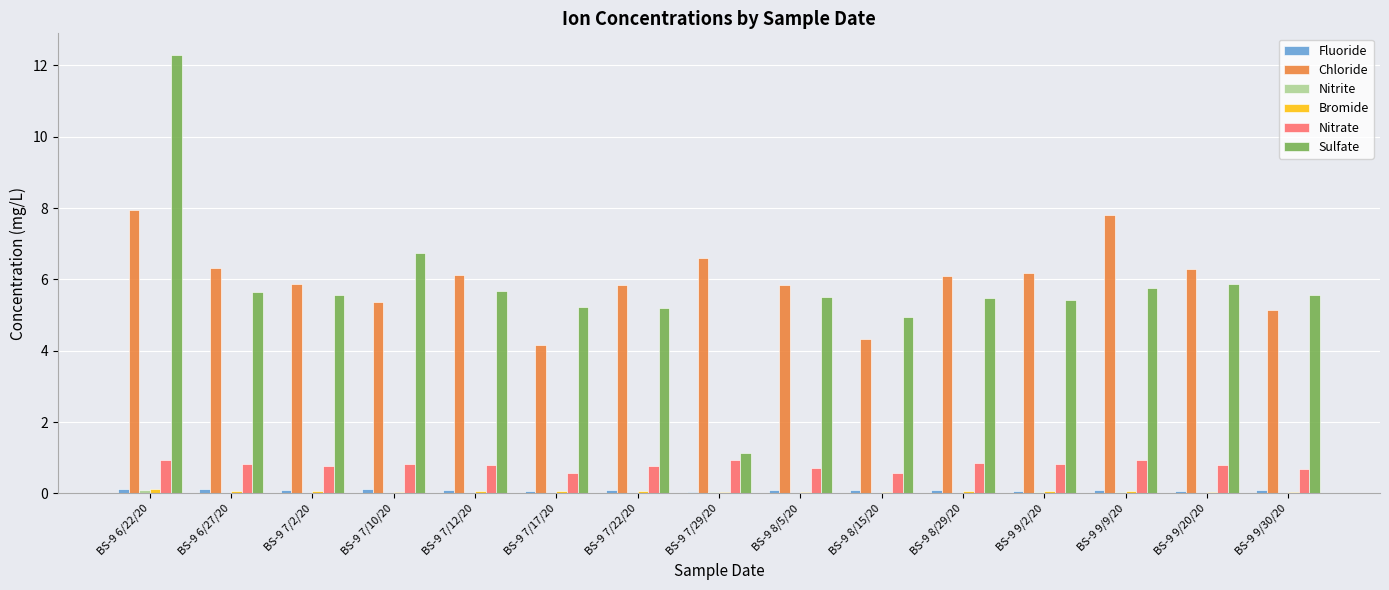

Which series has the largest range (max minus min)?

Sulfate